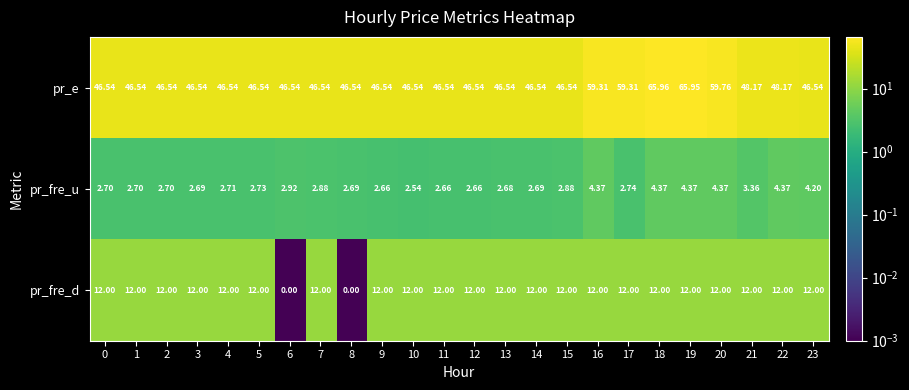

What is the maximum value shown in the chart?

66.0